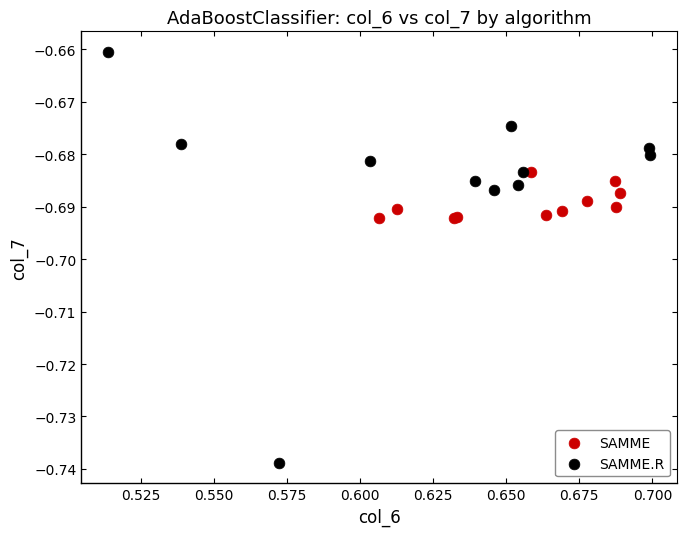

Which series has the largest Y range (max minus min)?

SAMME.R